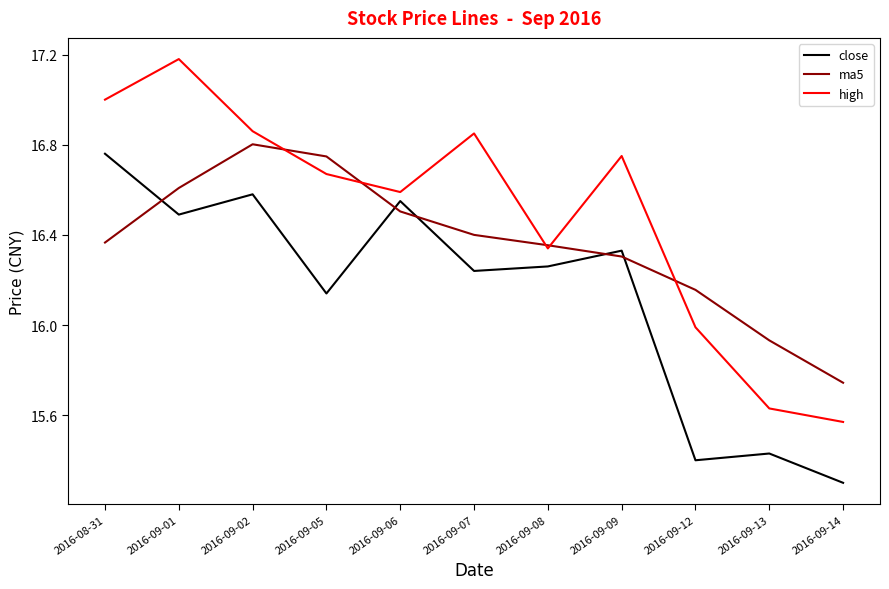

List the labels in order of close value, largest first.

2016-08-31, 2016-09-02, 2016-09-06, 2016-09-01, 2016-09-09, 2016-09-08, 2016-09-07, 2016-09-05, 2016-09-13, 2016-09-12, 2016-09-14